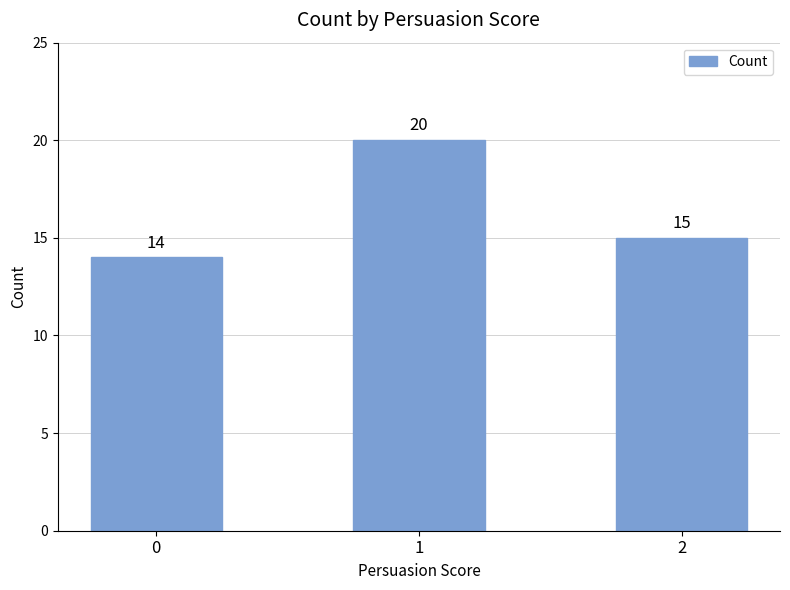

List the labels in order of value, largest first.

1, 2, 0